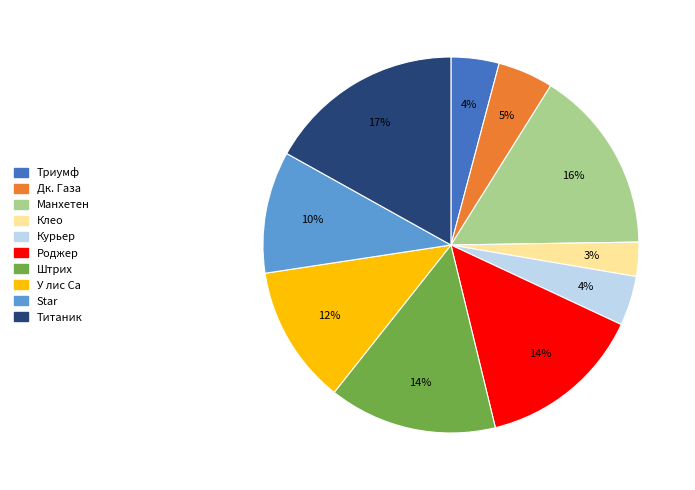

Is there a majority slice in this chart?

No